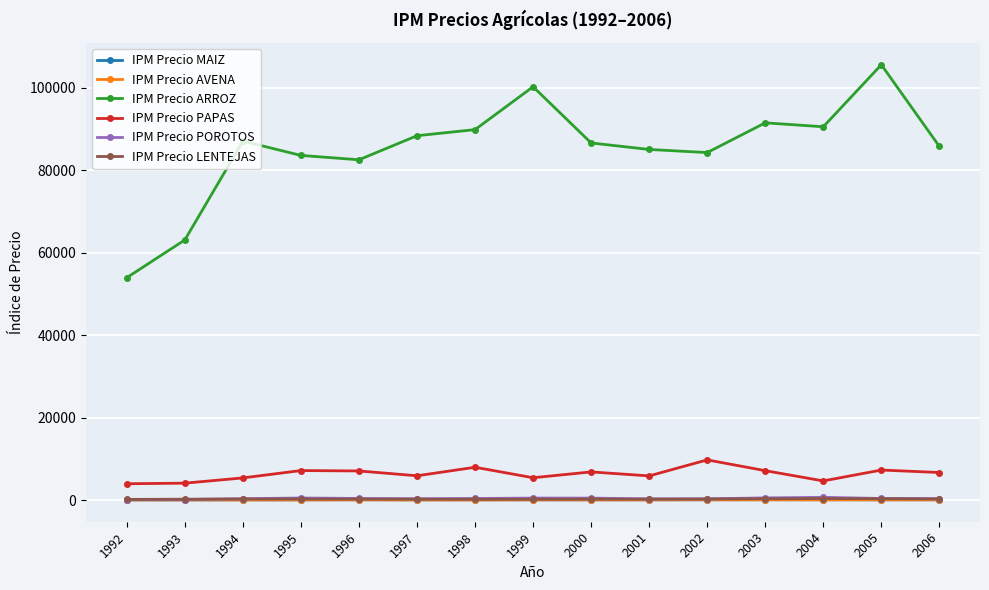

What is the value of the IPM Precio LENTEJAS point at the 10th from the left?

239.8